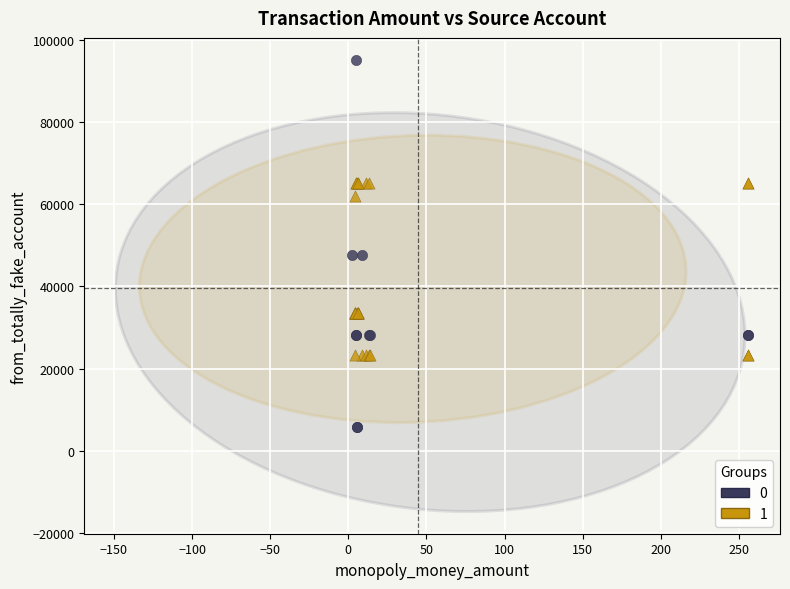

What are all the series names shown in the legend?

0, 1